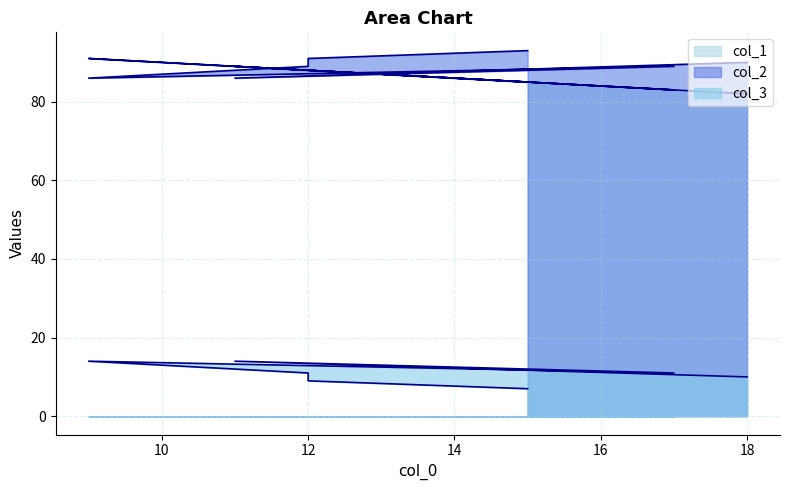

What is the spread (max minus min) of values at 12?

78